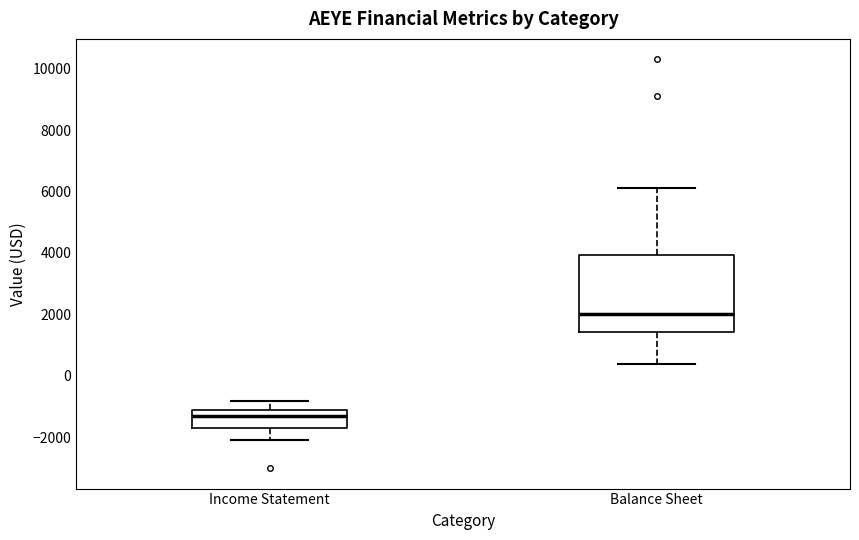

Reading left to right, read every box against the y-axis: the position of its median line, the range the box covers, and the ends of its whiskers. The values are not printed on the chart, so give them approximately, as read against the axis.

Income Statement: median -1200, box -1600 to -1000, whiskers -2000 to -800
Balance Sheet: median 2000, box 1400 to 4000, whiskers 400 to 6200